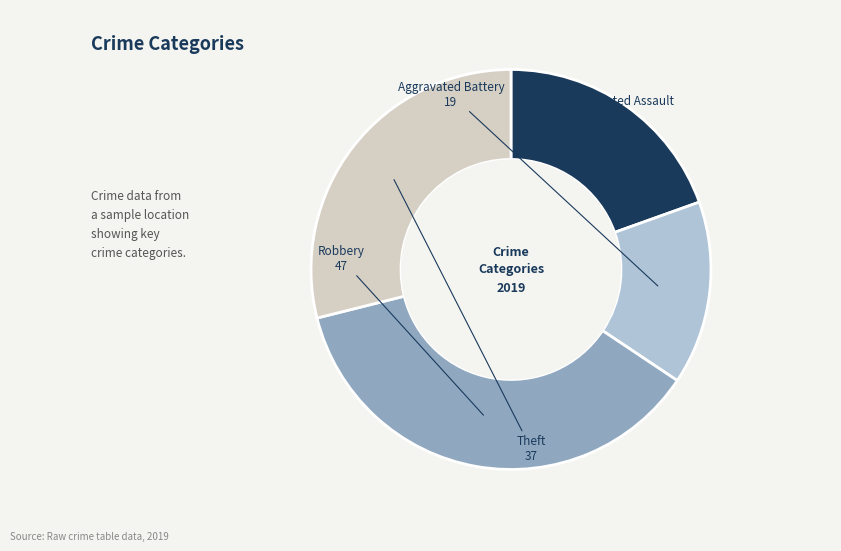

Is there any slice that represents more than half of the pie?

No